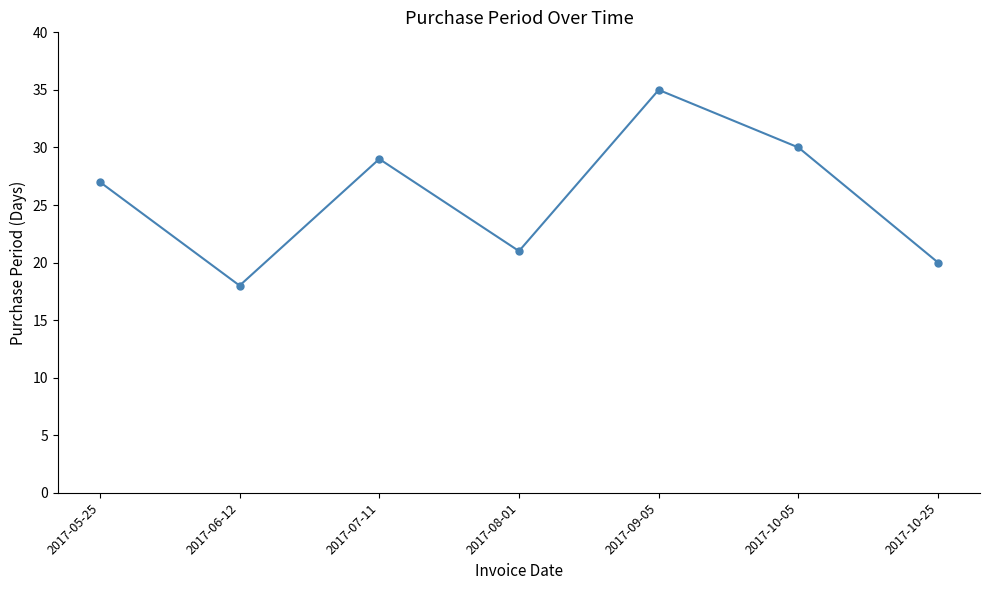

Rank the categories by value from highest to lowest.

2017-09-05, 2017-10-05, 2017-07-11, 2017-05-25, 2017-08-01, 2017-10-25, 2017-06-12